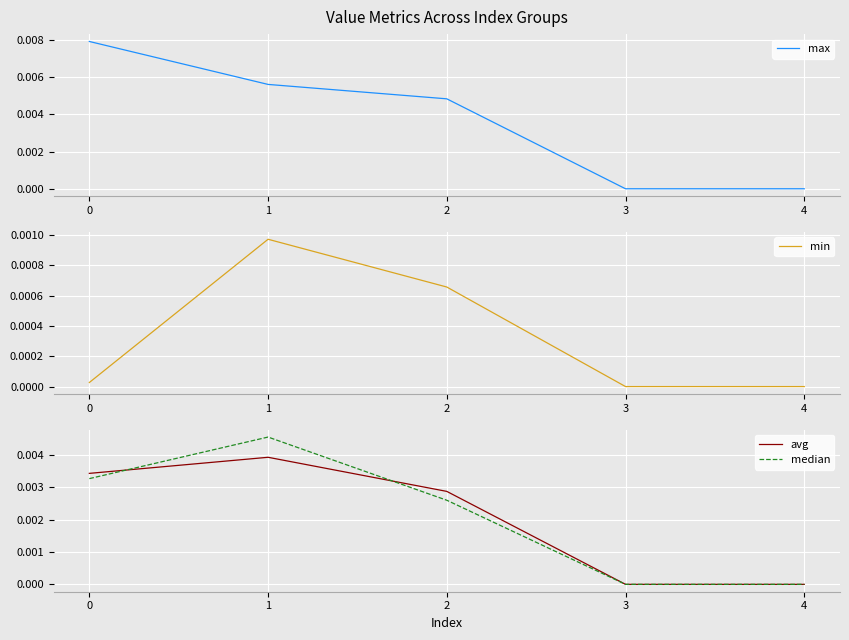

At 1, list the series in order from smallest to largest.

min, avg, median, max